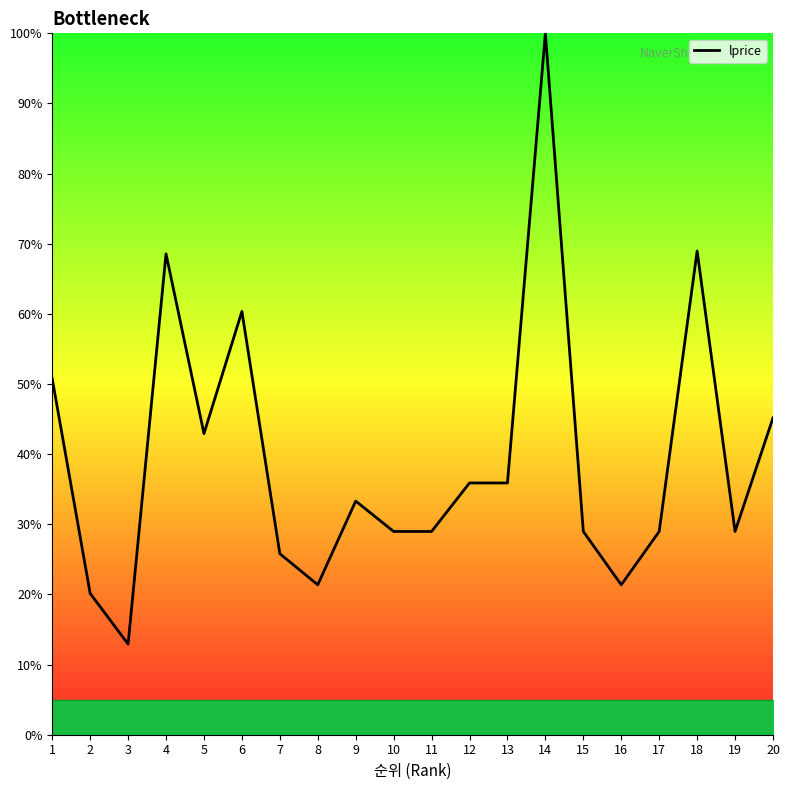

The value at 3 is 17.9. True or false?

False